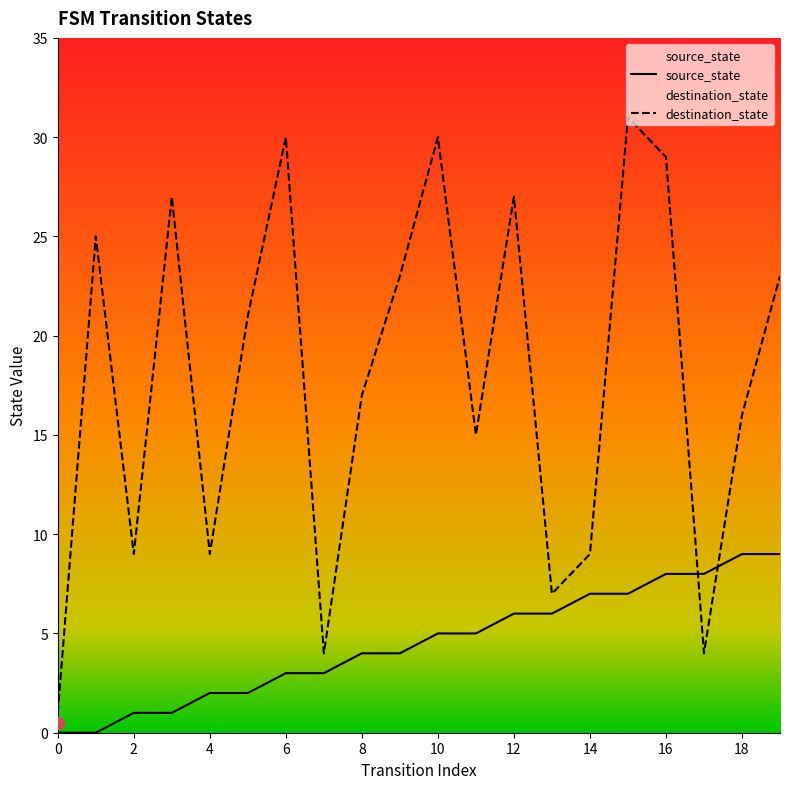

Which series has the largest total across all categories?

destination_state